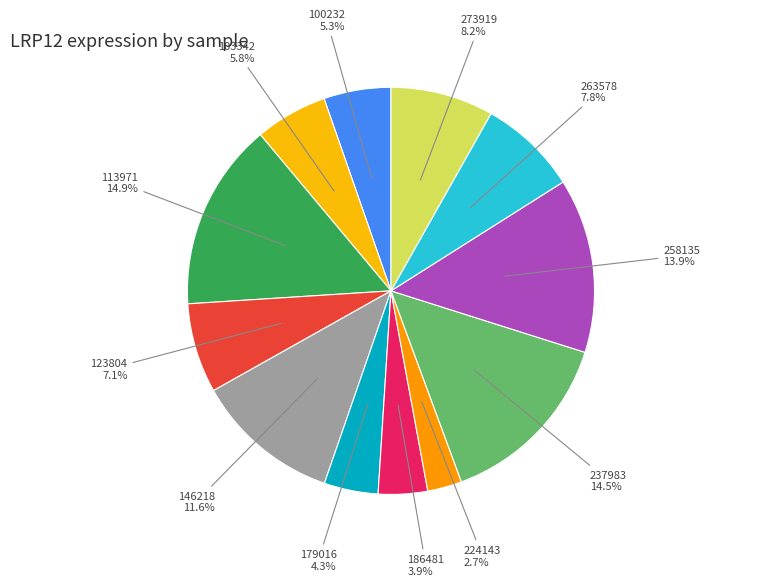

What percentage is the 113971 slice, to the nearest percent?

15%